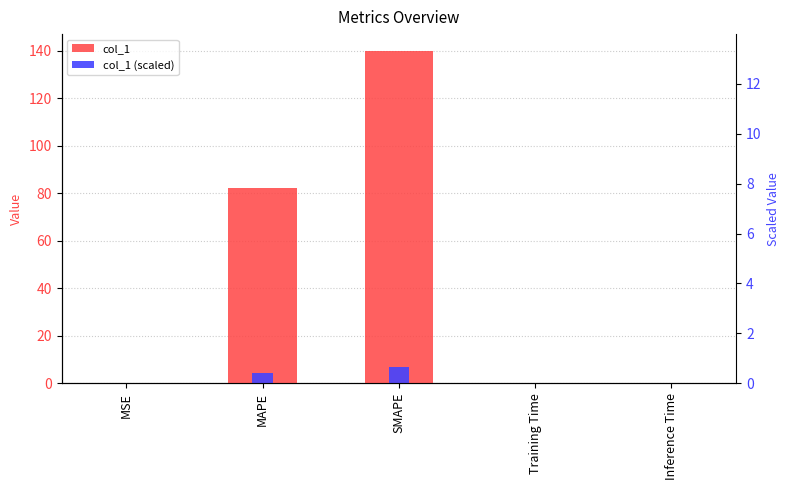

The col_1 (scaled) series shows 7.0 at SMAPE. True or false?

True